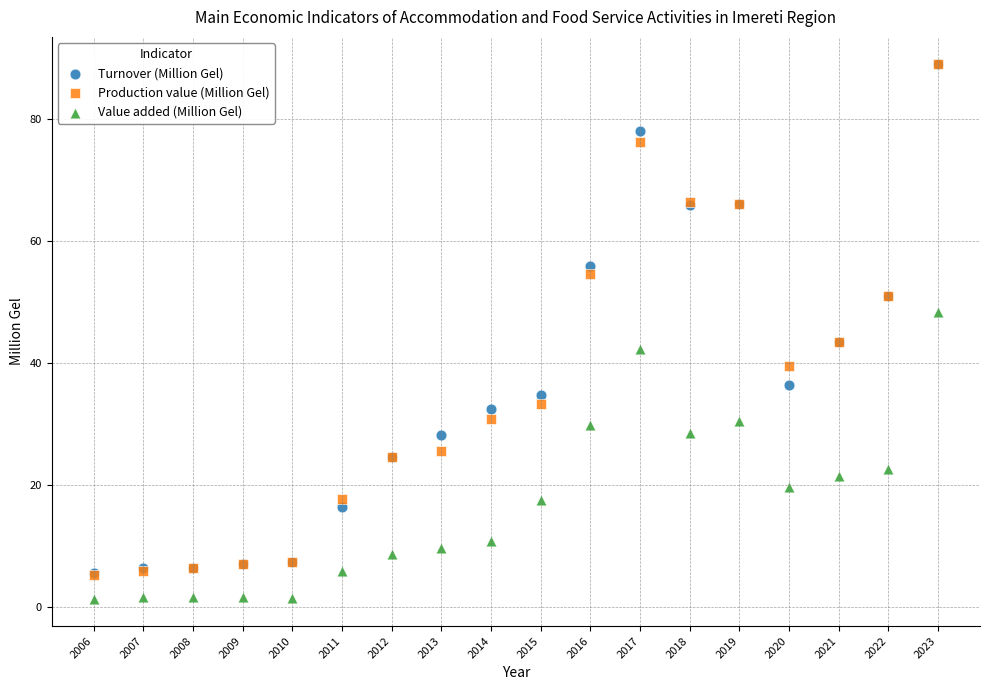

In the Production value (Million Gel) series, what Y value is closest to 47?

43.5